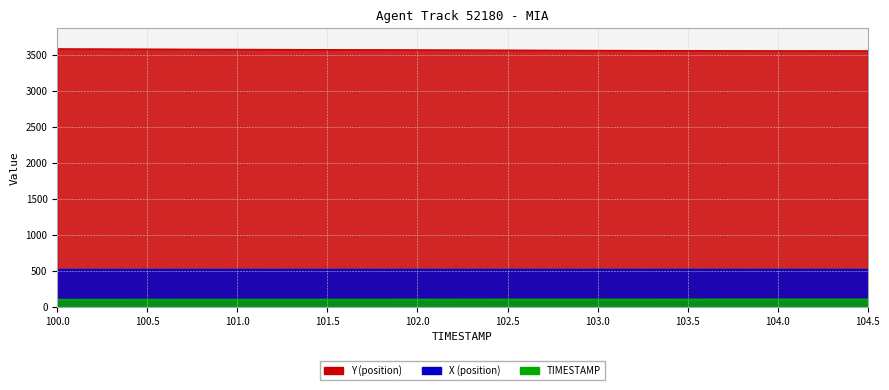

Reading right to left, extract all data points from this chart.

X: 517.7	517.6	517.6	517.4	517.3	517.2	517.1	516.9	516.8	516.7
Y: 3556.4	3557.1	3559.3	3562.8	3566.4	3570.0	3573.5	3577.1	3580.6	3584.2
TIMESTAMP: 103.9	103.8	103.5	103.0	102.5	102.0	101.5	101.0	100.5	100.0